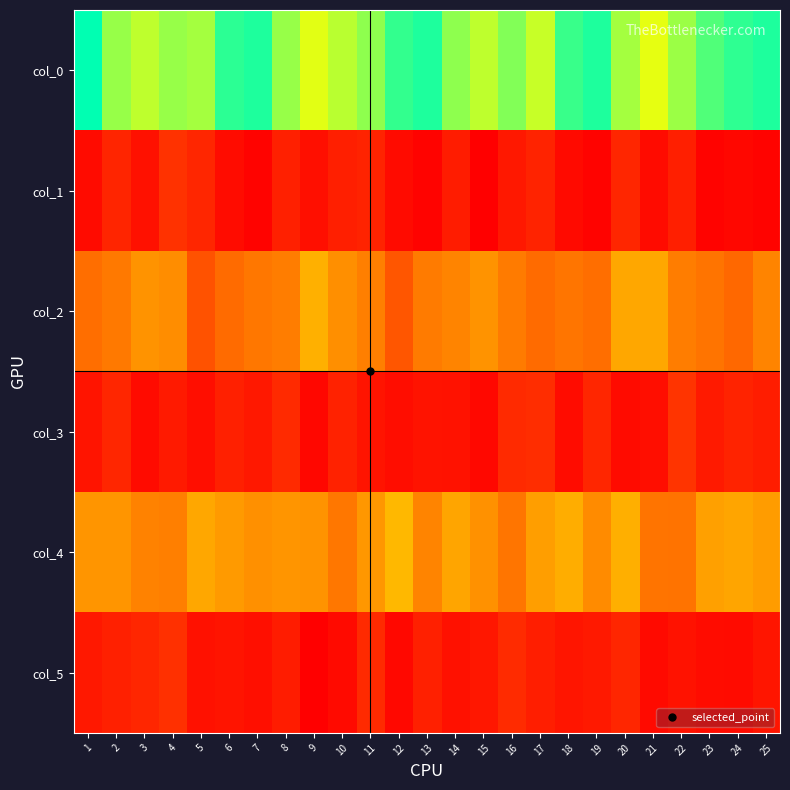

Reading left to right, transcribe all the data shown in this chart.

col_0: 1=1.0	2=0.8	3=0.8	4=0.8	5=0.8	6=0.9	7=1.0	8=0.8	9=0.7	10=0.8	11=0.8	12=0.9	13=1.0	14=0.8	15=0.8	16=0.8	17=0.7	18=0.9	19=1.0	20=0.8	21=0.7	22=0.8	23=0.9	24=0.9	25=1.0
col_1: 1=0.0	2=0.1	3=0.0	4=0.1	5=0.1	6=0.0	7=0.0	8=0.1	9=0.0	10=0.1	11=0.1	12=0.0	13=0.0	14=0.1	15=0.0	16=0.1	17=0.1	18=0.0	19=0.0	20=0.1	21=0.0	22=0.1	23=0.0	24=0.0	25=0.0
col_2: 1=0.3	2=0.3	3=0.4	4=0.4	5=0.2	6=0.3	7=0.3	8=0.3	9=0.5	10=0.4	11=0.3	12=0.2	13=0.3	14=0.3	15=0.4	16=0.3	17=0.3	18=0.3	19=0.3	20=0.4	21=0.4	22=0.3	23=0.3	24=0.3	25=0.3
col_3: 1=0.1	2=0.1	3=0.0	4=0.1	5=0.0	6=0.1	7=0.1	8=0.1	9=0.0	10=0.1	11=0.1	12=0.0	13=0.1	14=0.0	15=0.0	16=0.1	17=0.1	18=0.0	19=0.1	20=0.0	21=0.0	22=0.1	23=0.1	24=0.1	25=0.1
col_4: 1=0.4	2=0.4	3=0.3	4=0.3	5=0.4	6=0.4	7=0.4	8=0.4	9=0.4	10=0.3	11=0.4	12=0.5	13=0.3	14=0.4	15=0.4	16=0.3	17=0.4	18=0.5	19=0.4	20=0.5	21=0.3	22=0.3	23=0.4	24=0.4	25=0.4
col_5: 1=0.1	2=0.1	3=0.1	4=0.1	5=0.0	6=0.1	7=0.0	8=0.1	9=0.0	10=0.0	11=0.1	12=0.0	13=0.1	14=0.0	15=0.1	16=0.1	17=0.1	18=0.1	19=0.1	20=0.1	21=0.0	22=0.0	23=0.0	24=0.0	25=0.1